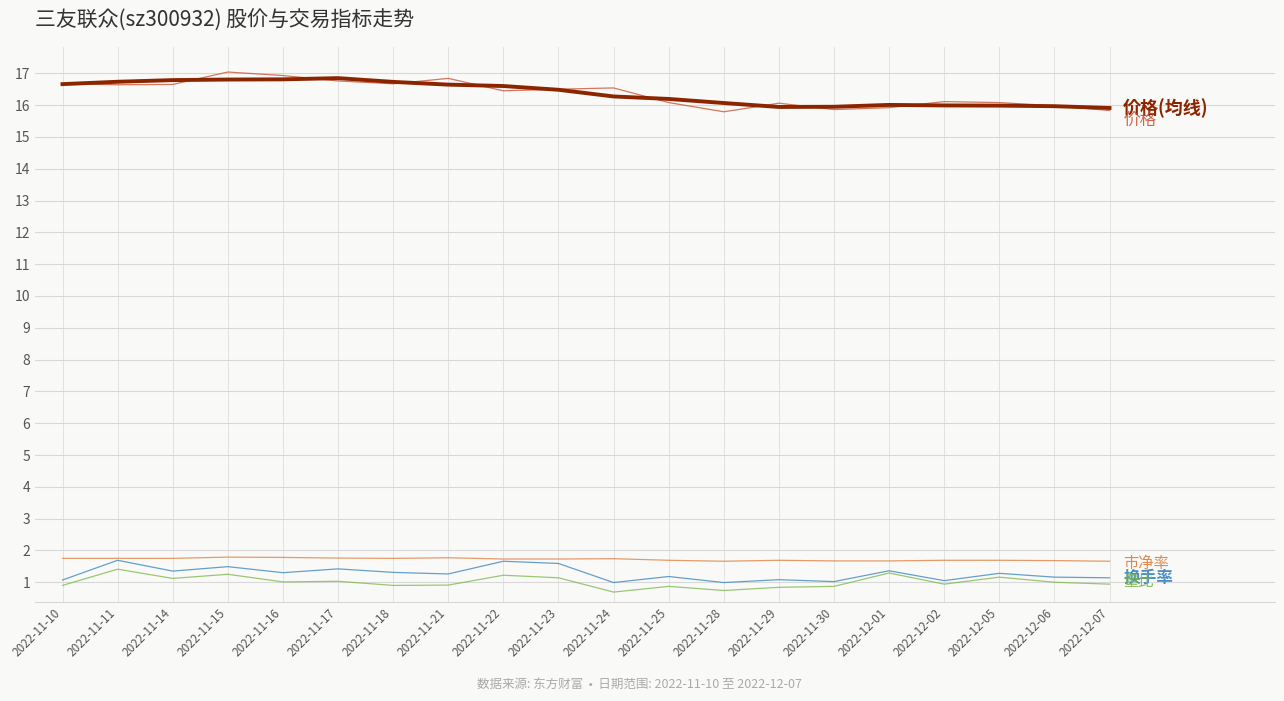

What is the total value across all series at 2022-12-07?

35.5